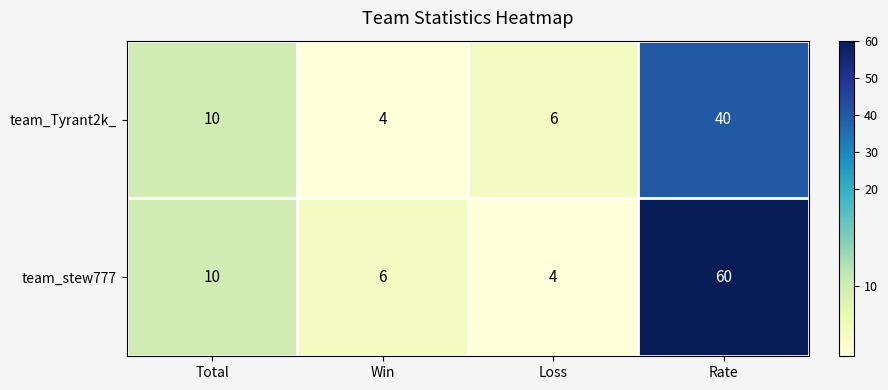

How many distinct data groups are displayed?

2